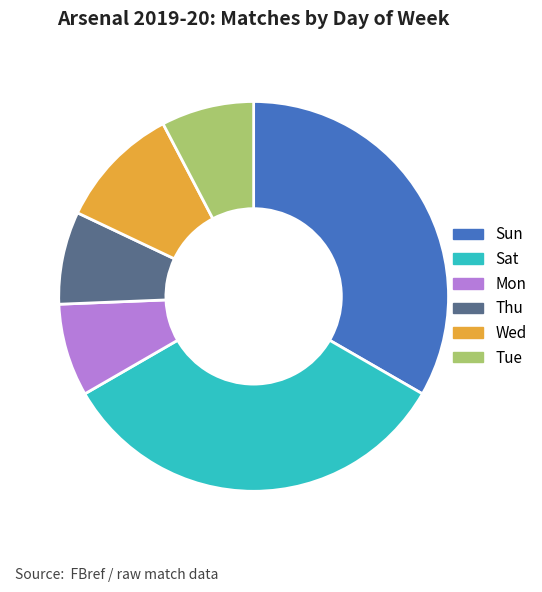

How many slices are in this pie chart?

6